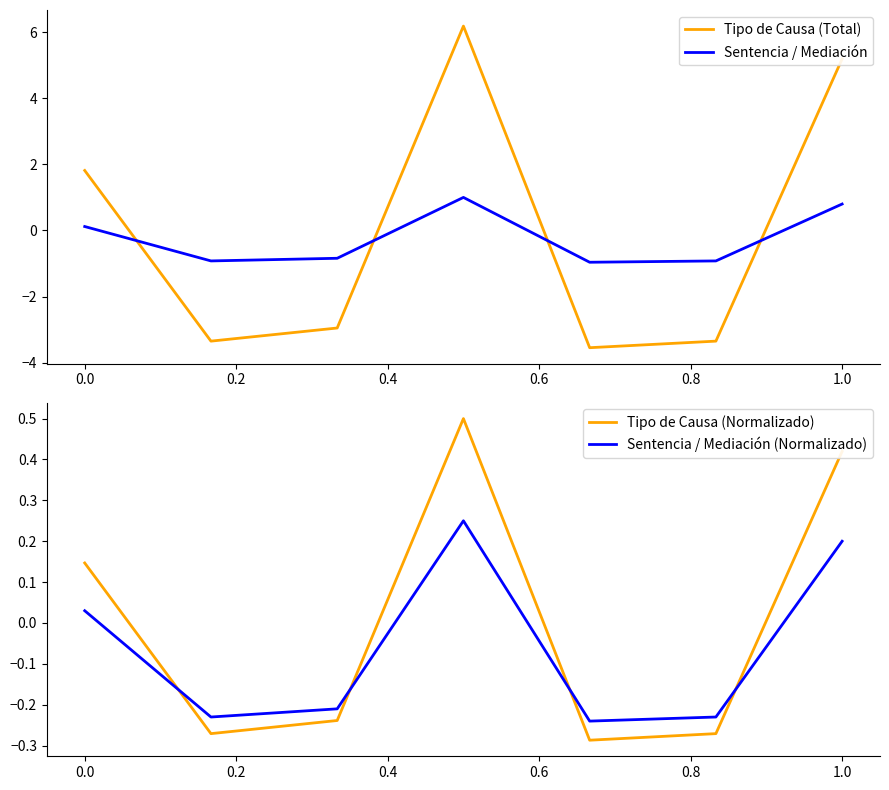

What is the lowest value of the Tipo de Causa (Total) series?

-3.5